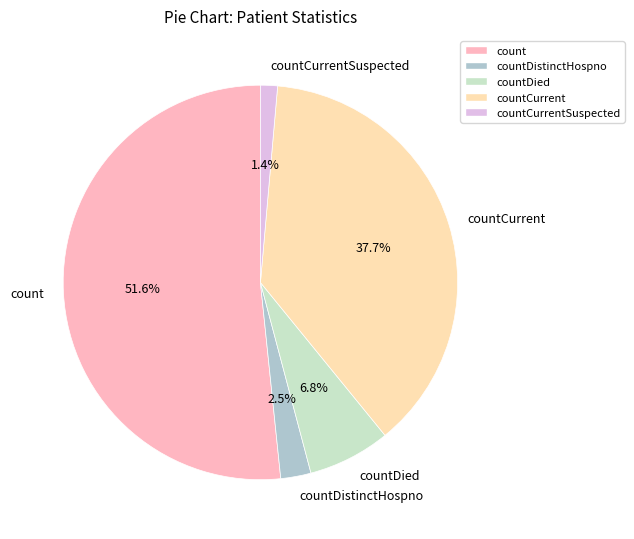

What is the smallest slice in the pie chart?

countCurrentSuspected